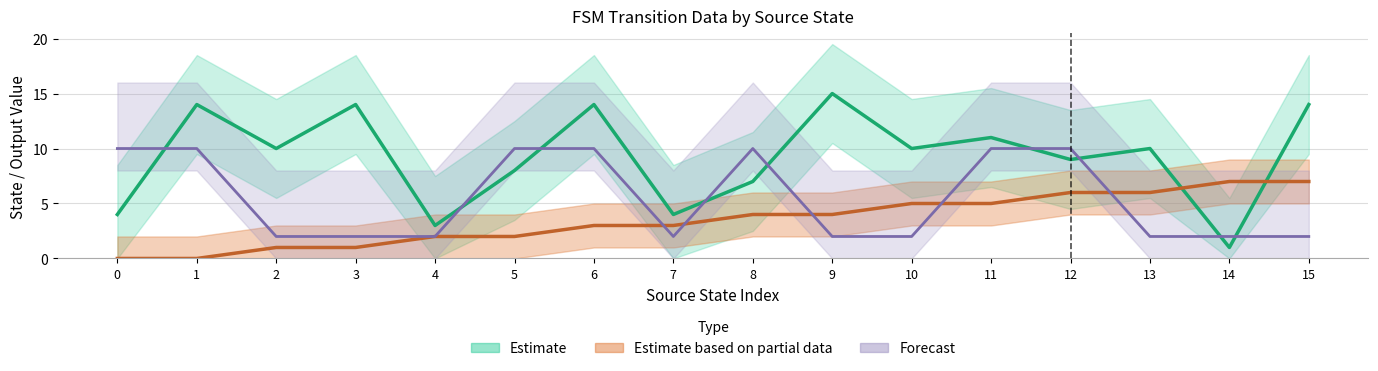

Does the chart display data point markers on the line(s)?

No